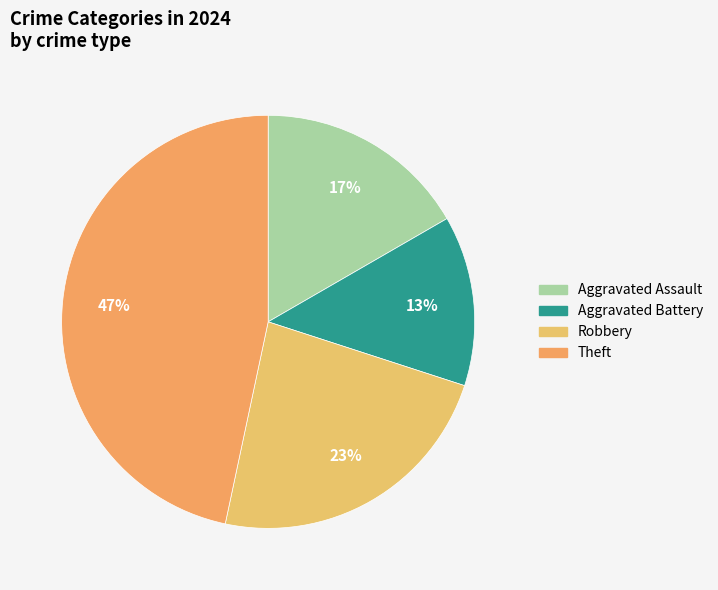

How many slices are in this pie chart?

4